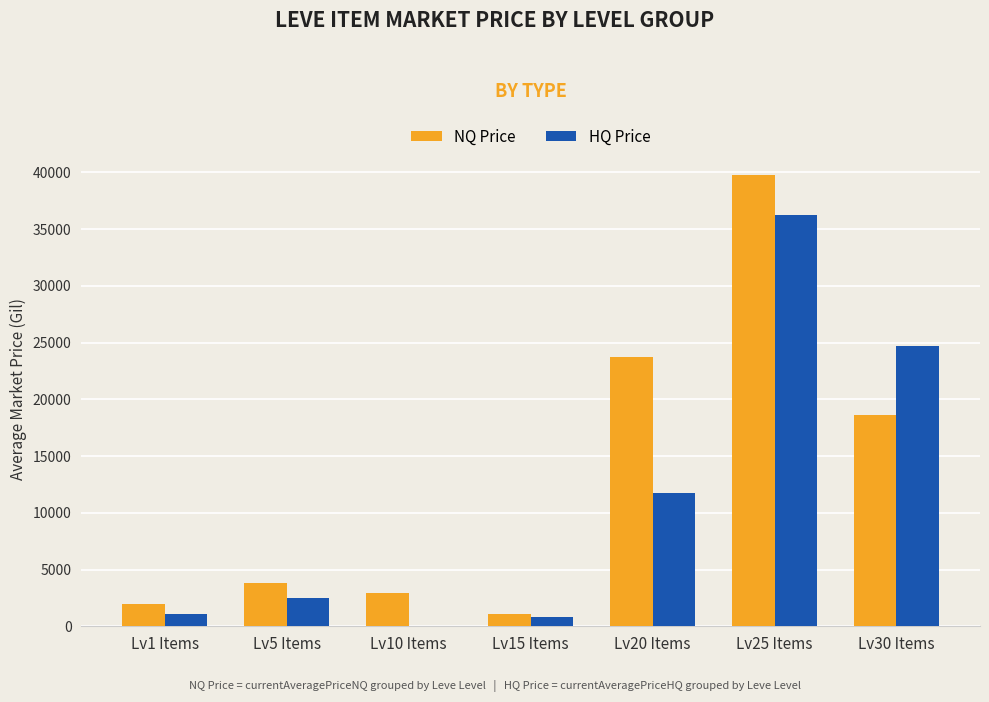

The value of HQ Price at Lv10 Items is -15997.1. True or false?

False